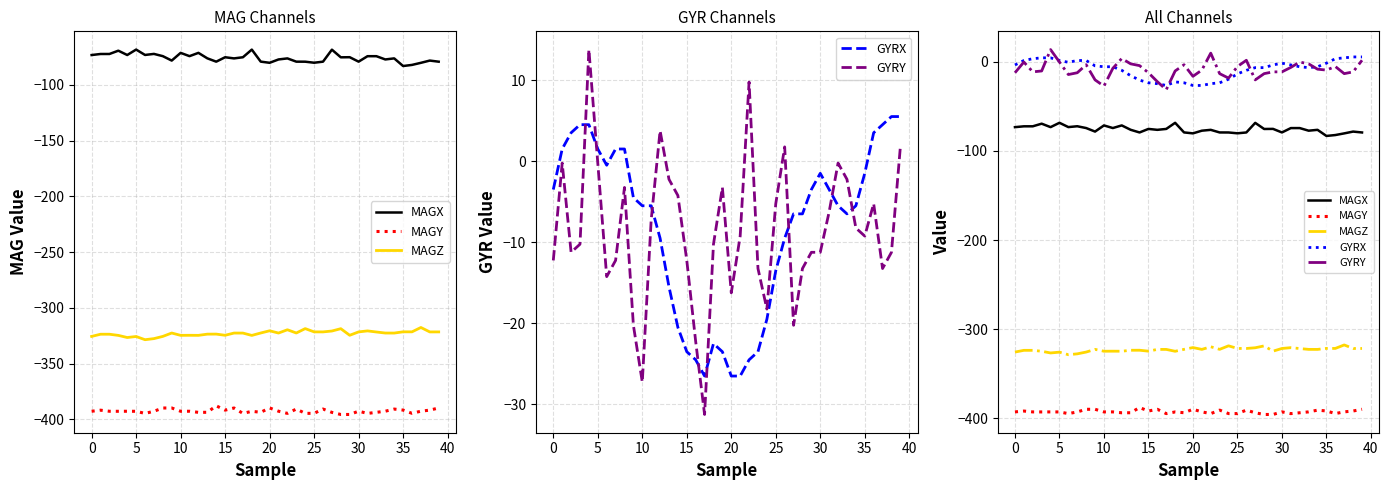

How many times do GYRX and GYRY cross each other?

8